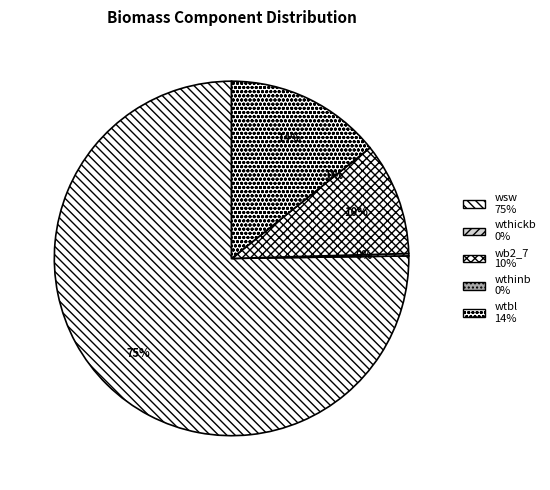

Which has a higher value, 19 or wb2_7?

wb2_7